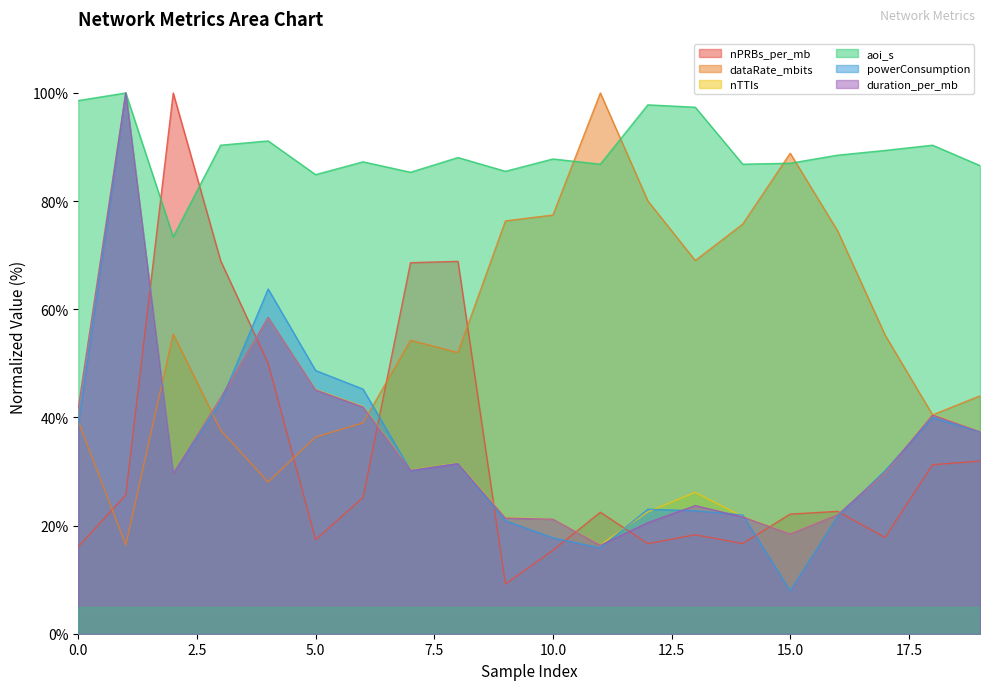

What is the value of the powerConsumption point at the 18th from the left?

30.2